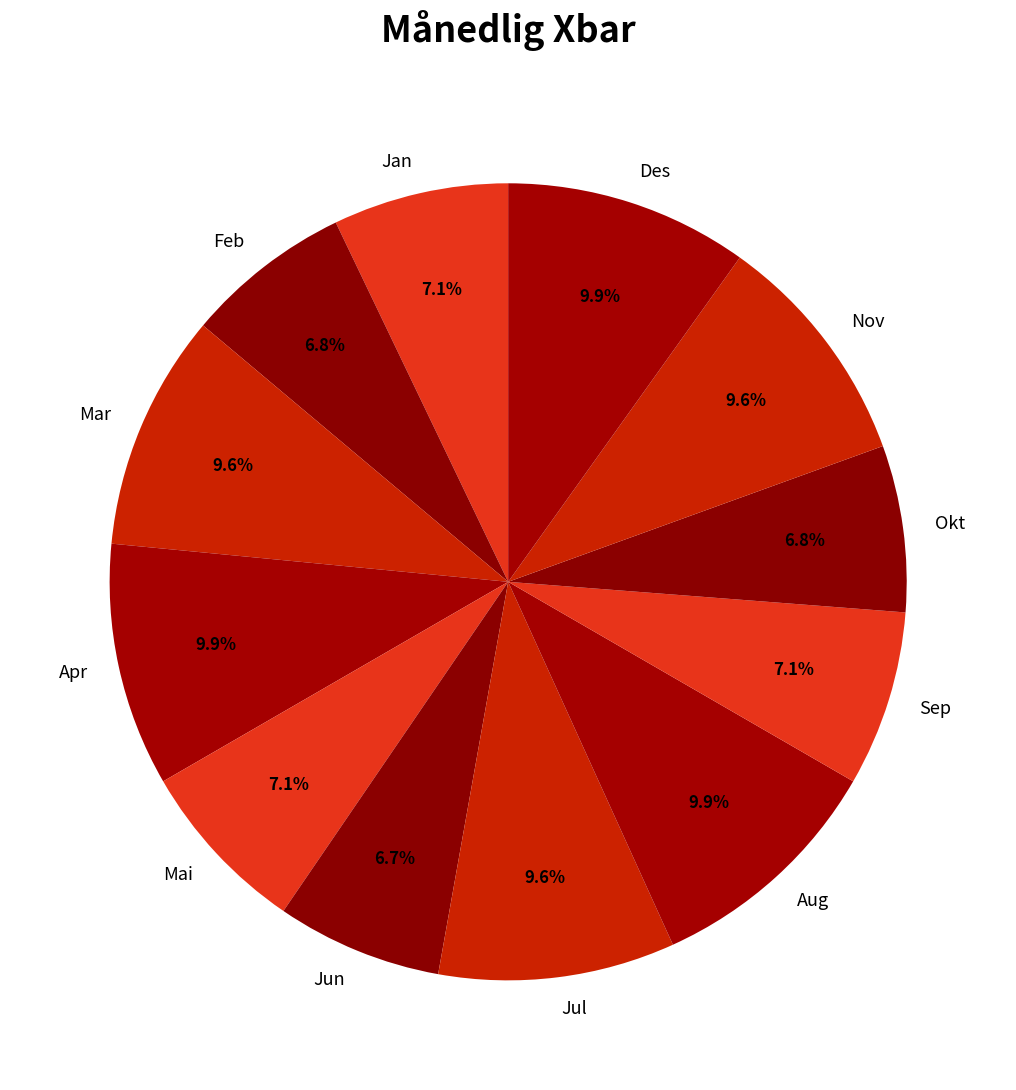

Combined, what portion of the pie is Feb and Mai?

13.9%